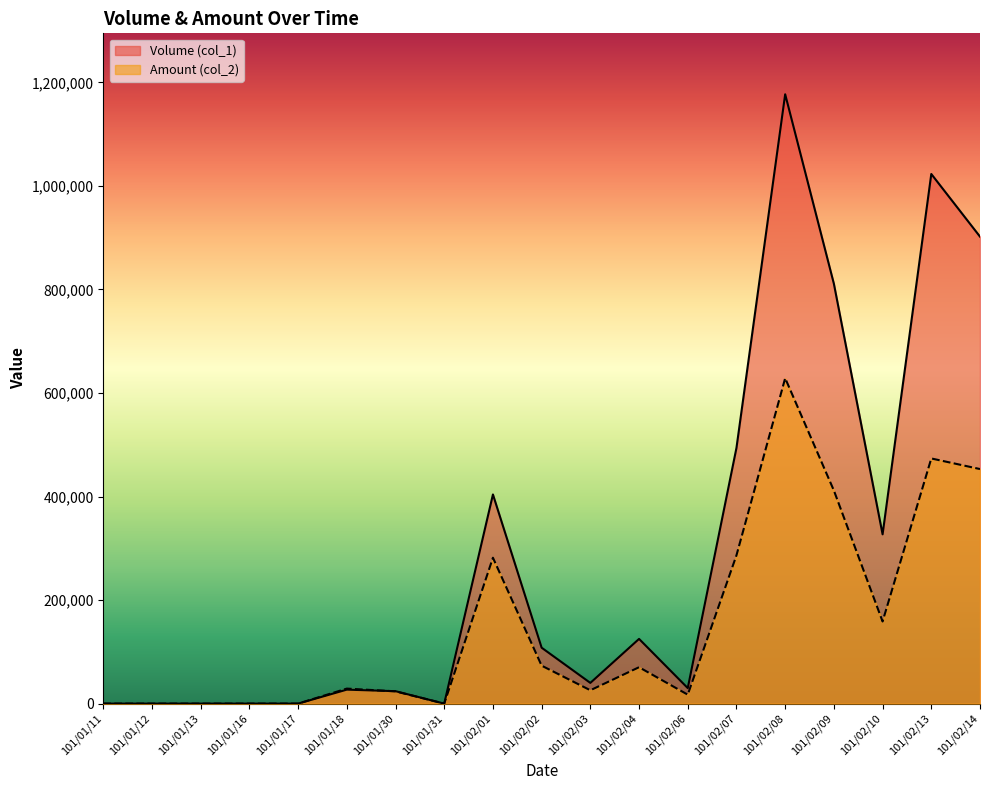

What is the value of the Amount (col_2) point at the 10th from the left?

73290